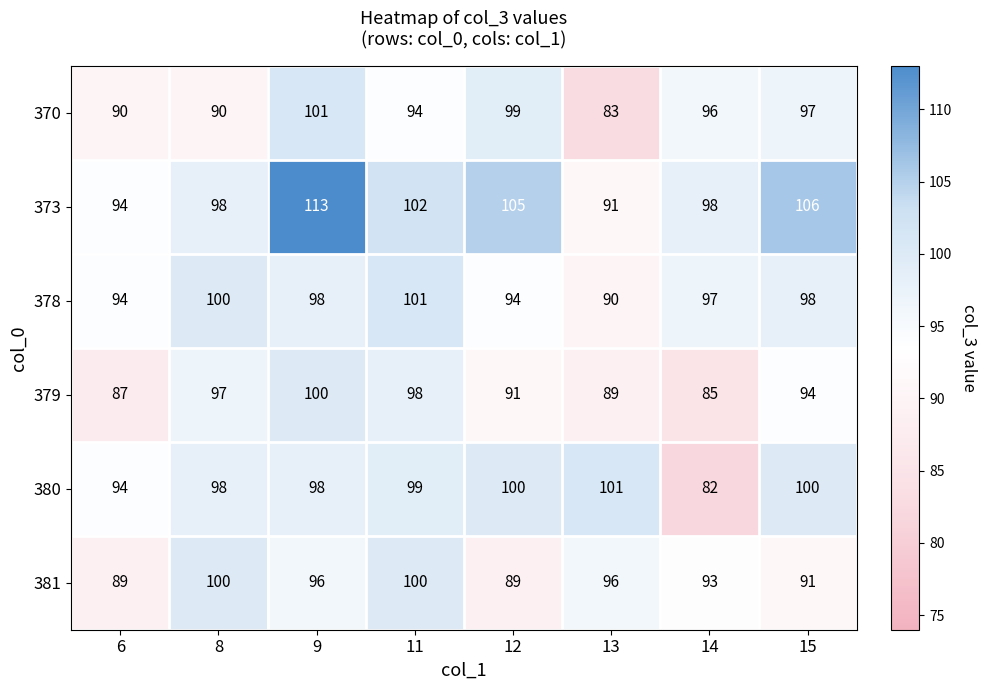

The 370 series shows 97 at 15. True or false?

True